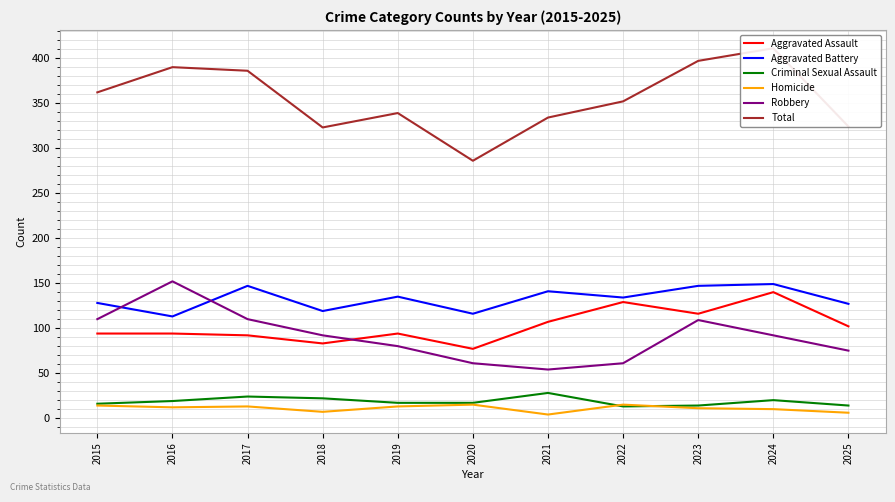

Is the value of Aggravated Battery at 2020 greater than the value of Homicide at 2023?

Yes